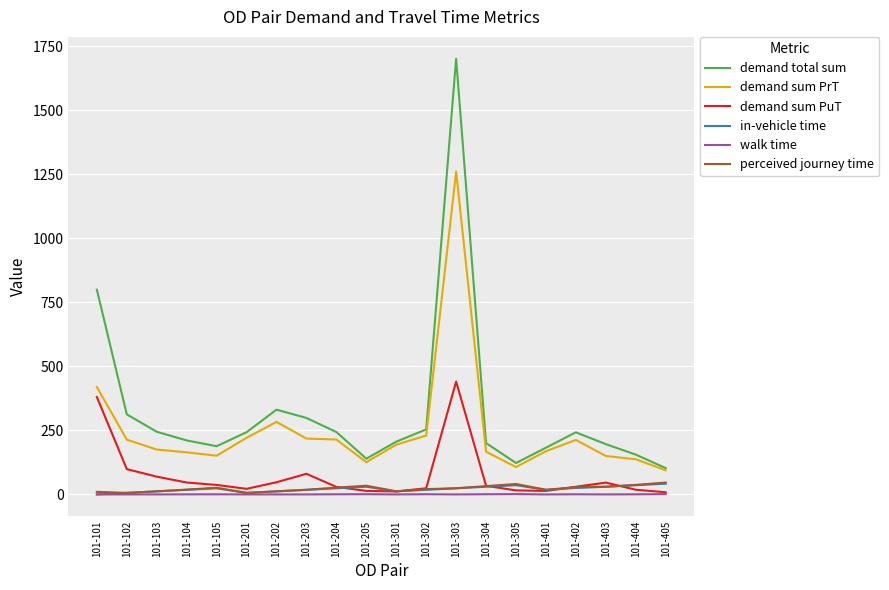

How many lines are shown in the chart?

6